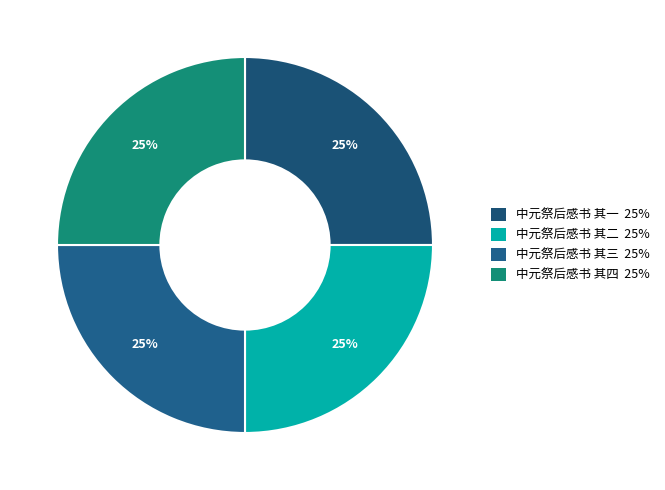

Is 中元祭后感书 其四 the majority of the pie?

No